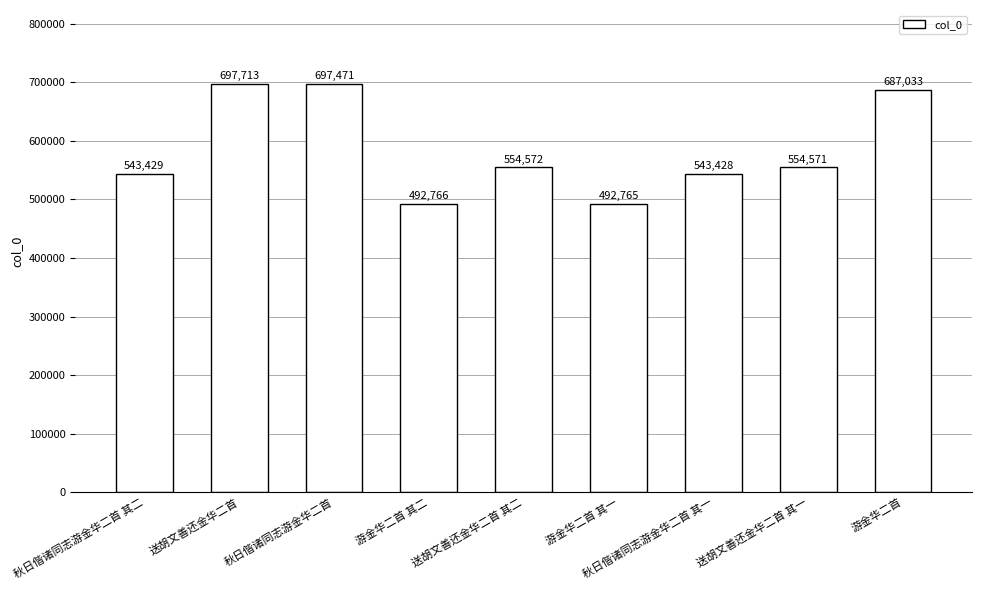

Does the chart contain any negative values?

No